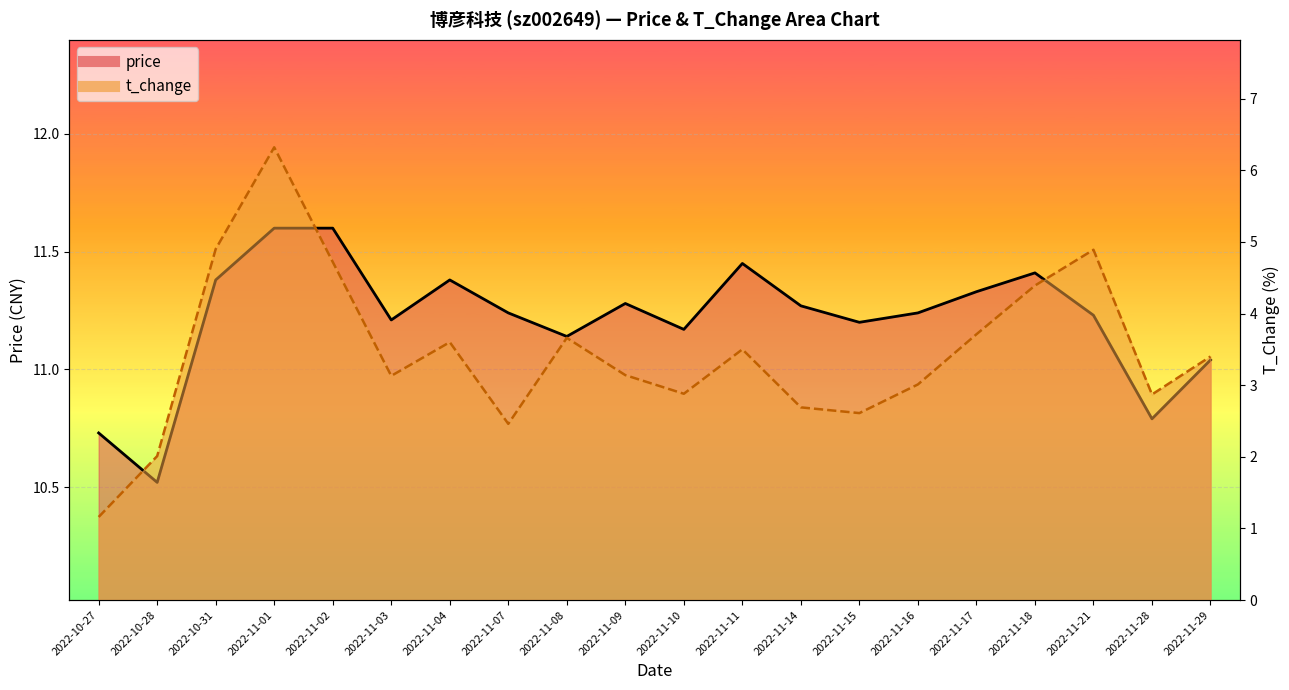

What is the total value across all series at 2022-10-28?

12.5